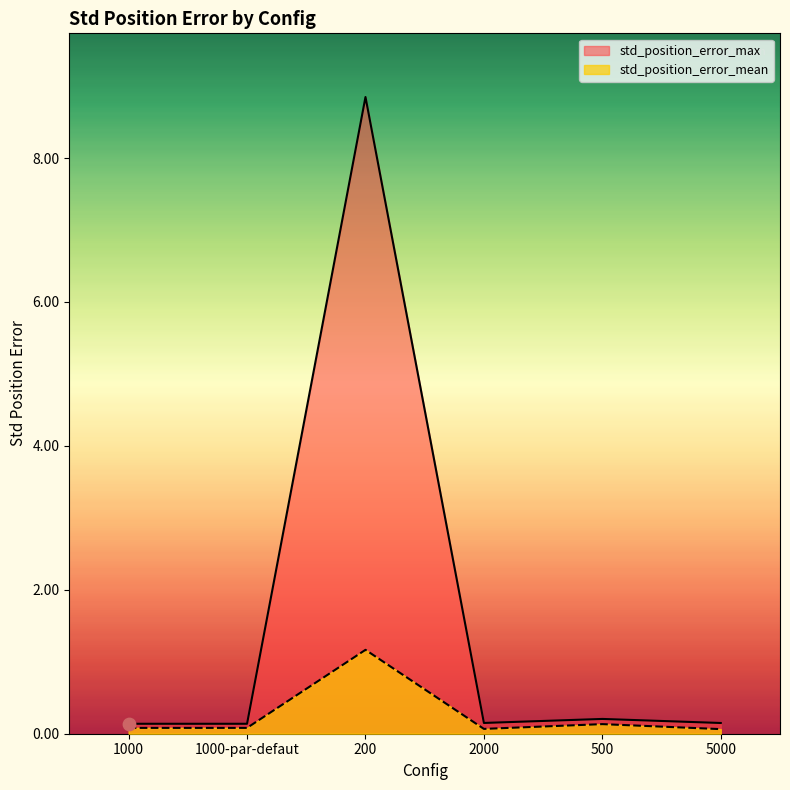

Which series has the largest Y range (max minus min)?

std_position_error_max